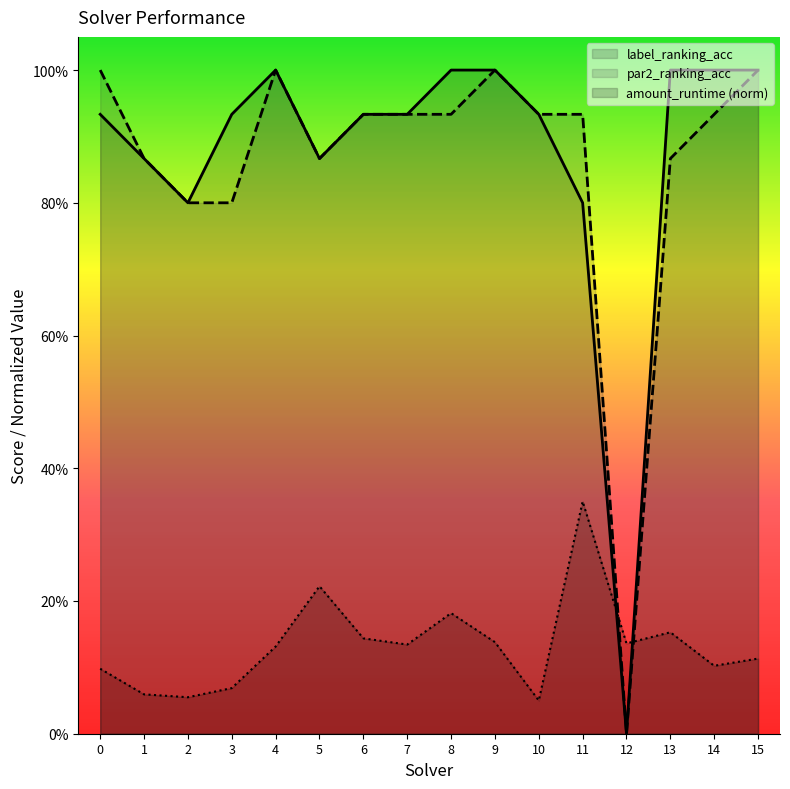

At which category is the sum across all series the highest?

9